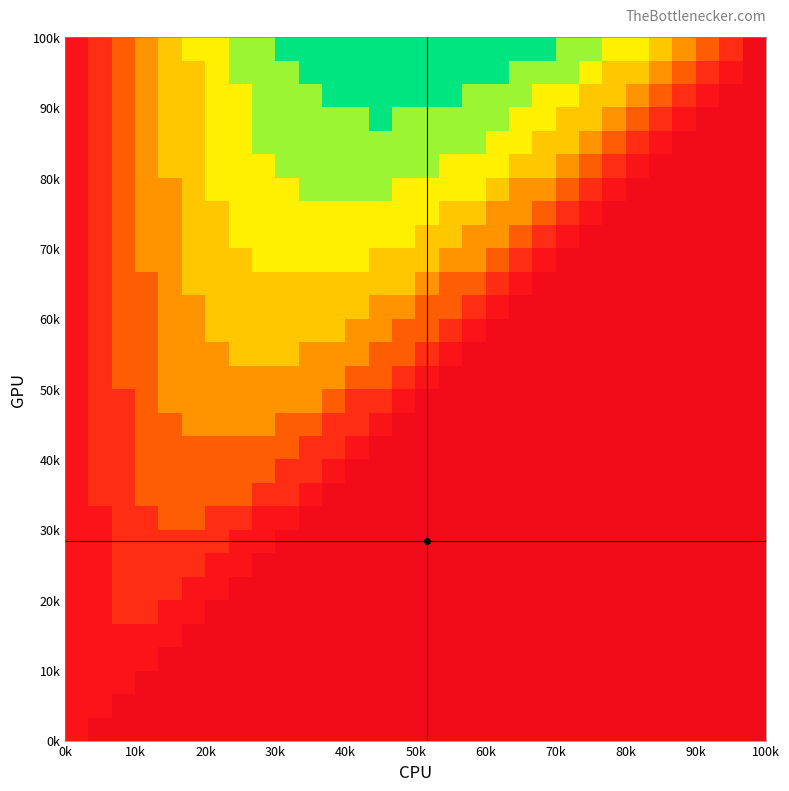

How many distinct data groups are displayed?

30